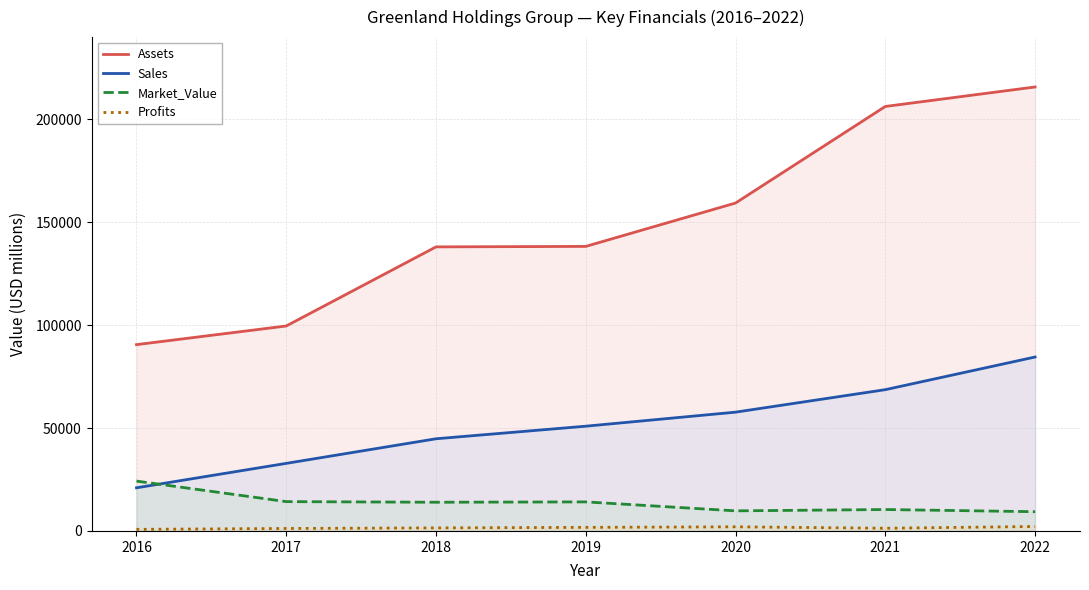

At how many categories does at least one series exceed 3581?

7